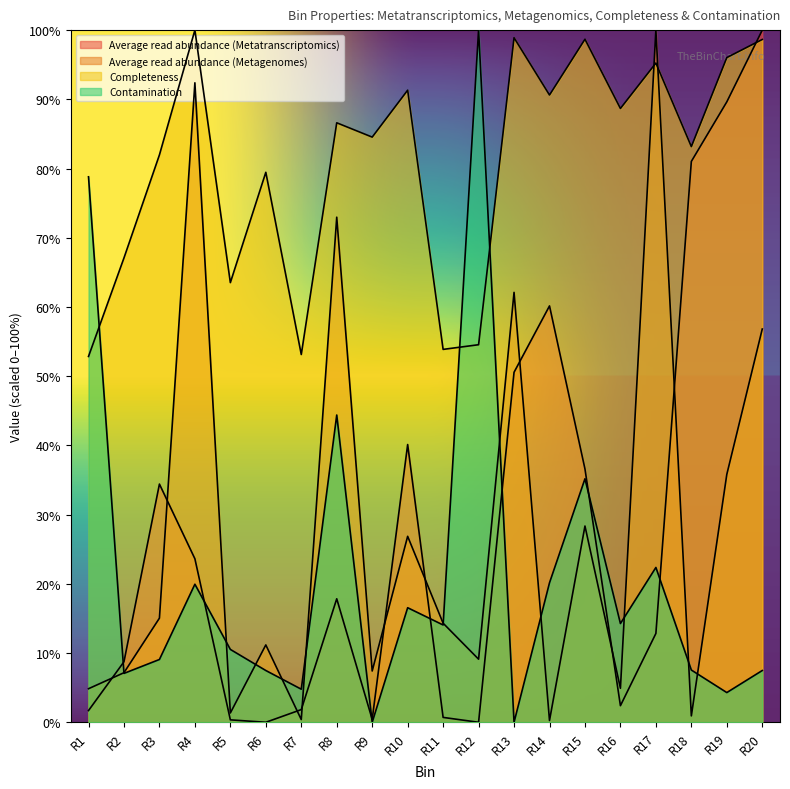

At which category is the sum across all series the highest?

R20